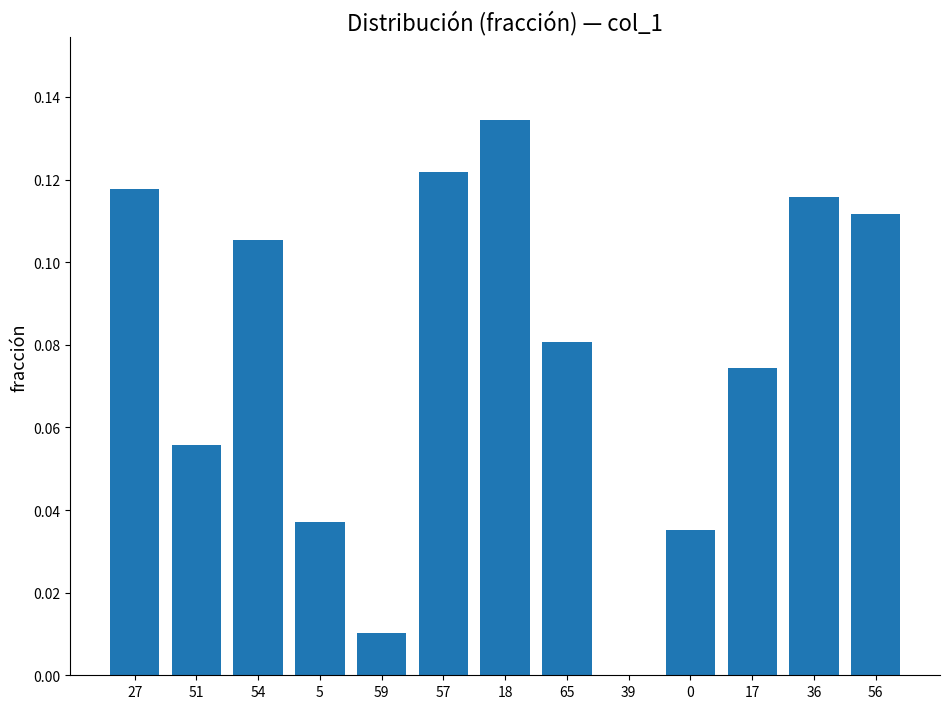

Which category has the highest value across all series?

18